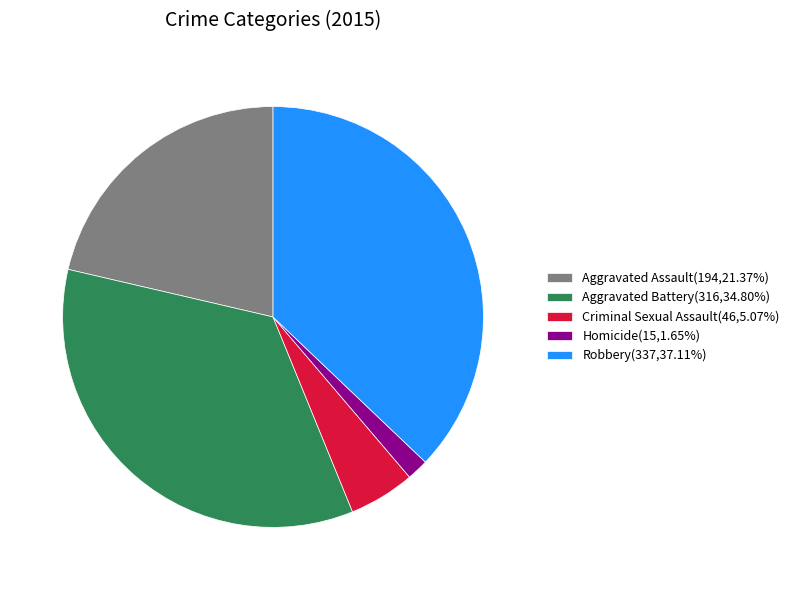

Do Homicide(15,1.65%) and Aggravated Battery(316,34.80%) together represent more than half of the pie?

No